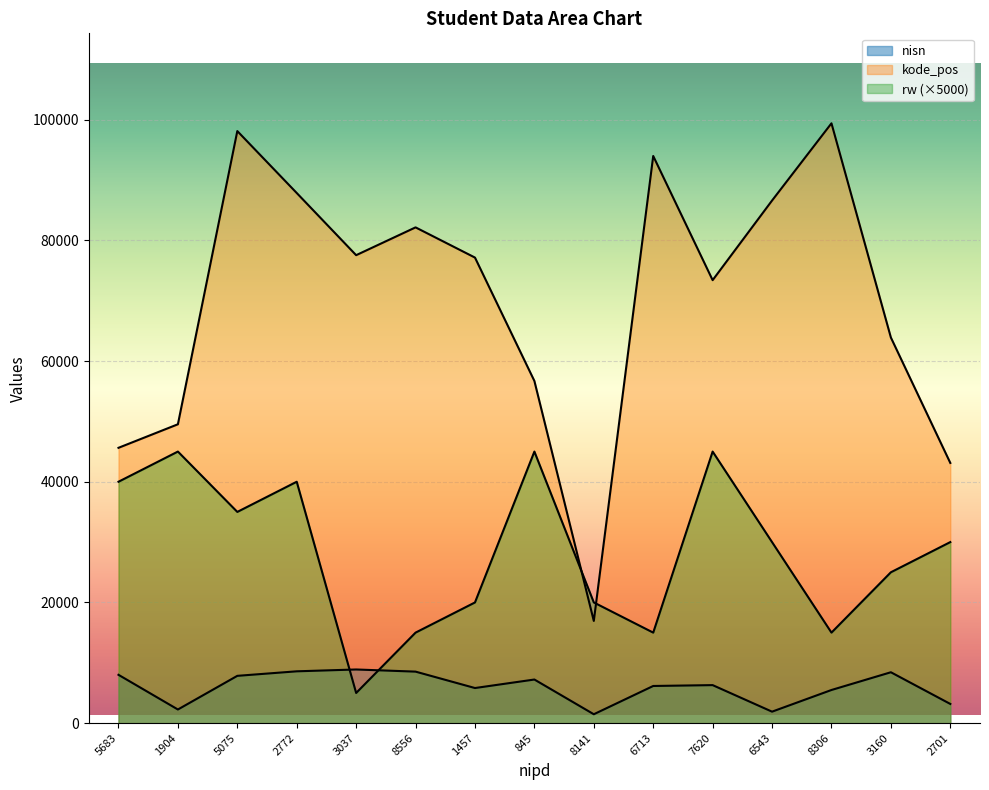

What are all the series names shown in the legend?

nisn, kode_pos, rw